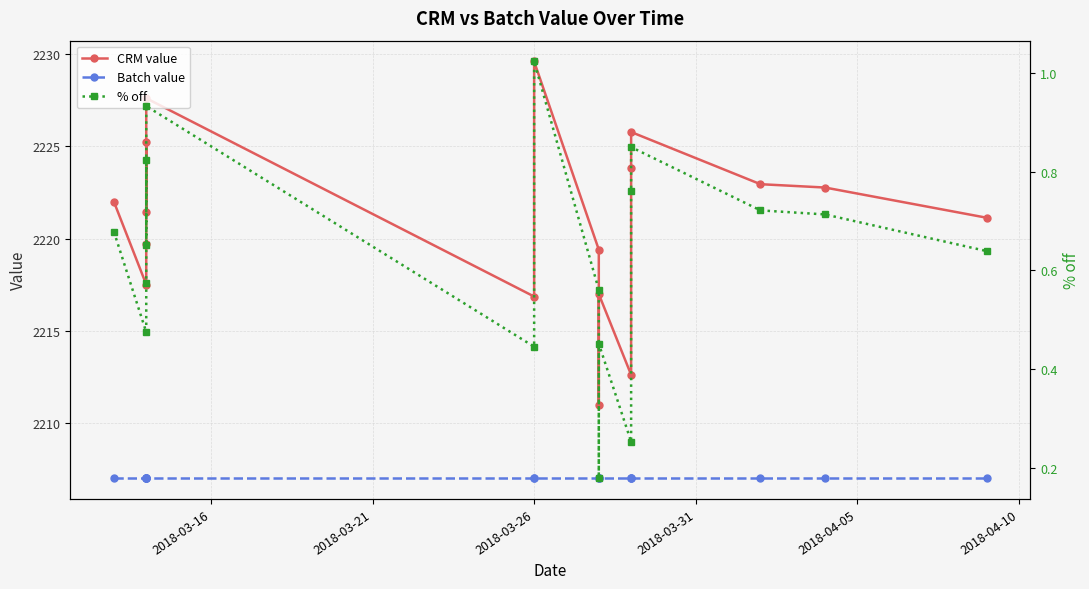

True or false: CRM value and Batch value intersect in this chart.

False